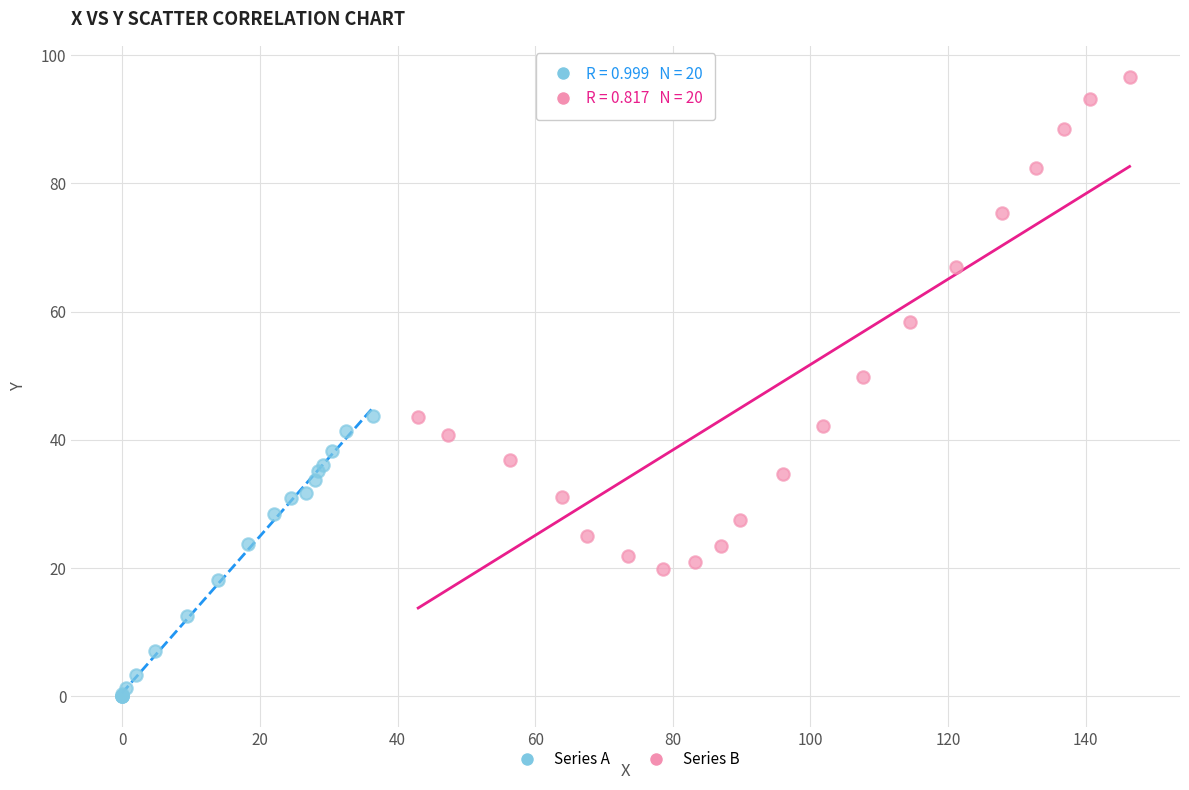

Which series has the widest spread of Y values?

Series B